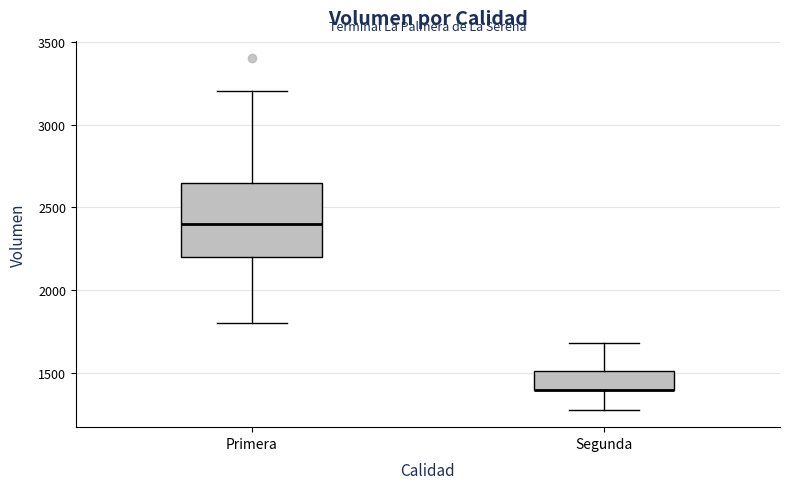

Reading left to right, read every box against the y-axis: the position of its median line, the range the box covers, and the ends of its whiskers. The values are not printed on the chart, so give them approximately, as read against the axis.

Primera: median 2400, box 2200 to 2650, whiskers 1800 to 3200
Segunda: median 1400 (drawn on the box's lower edge), box 1400 to 1500, whiskers 1300 to 1700